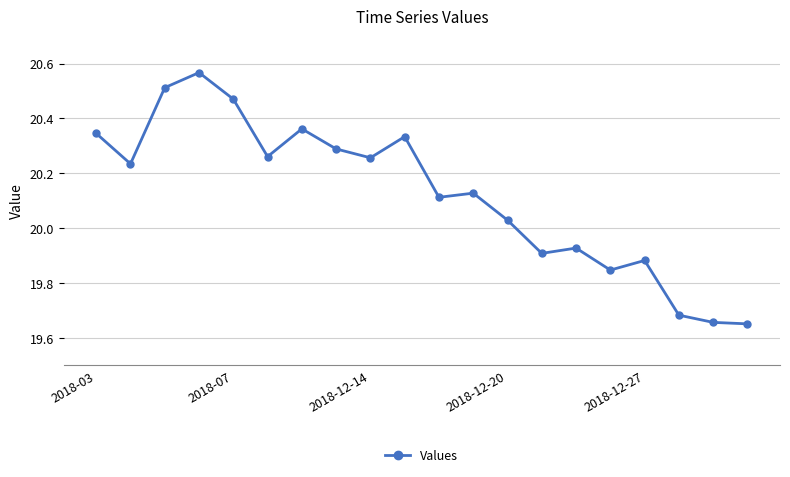

What is the difference between the maximum and minimum values?

0.9